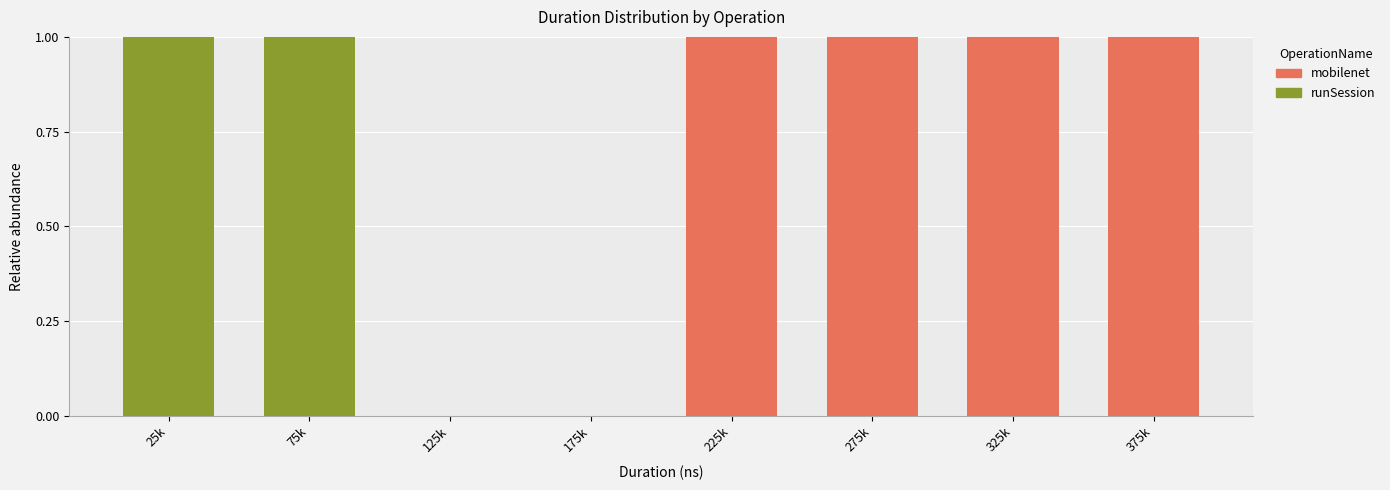

Is it true that mobilenet equals 1 at 125k?

False